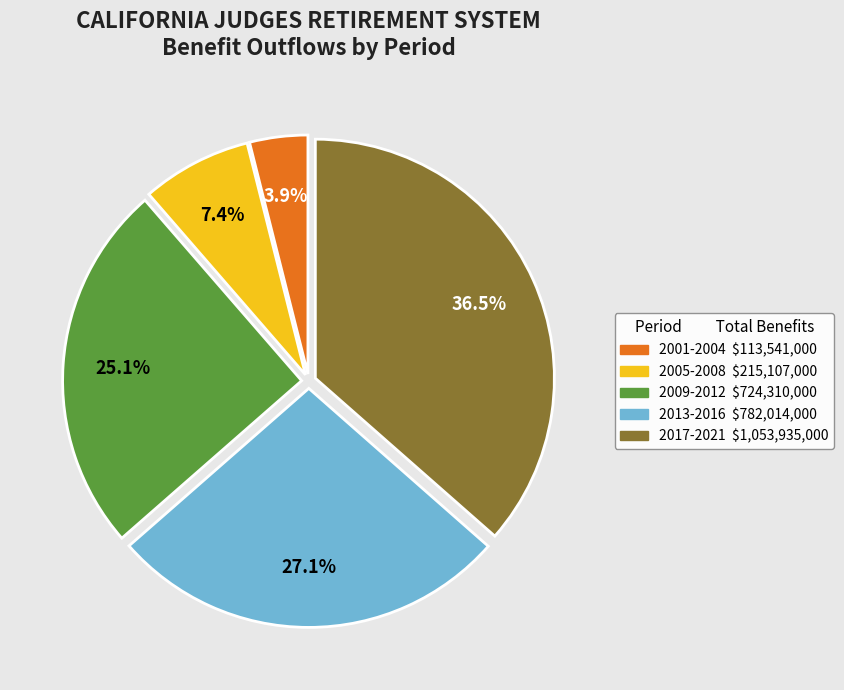

Does any single category account for the majority?

No